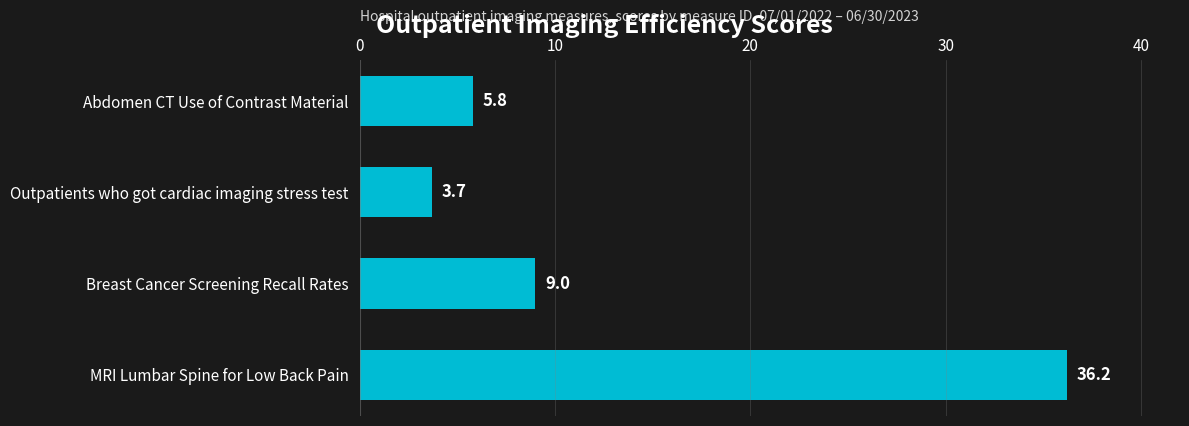

Are the bars horizontal?

Yes